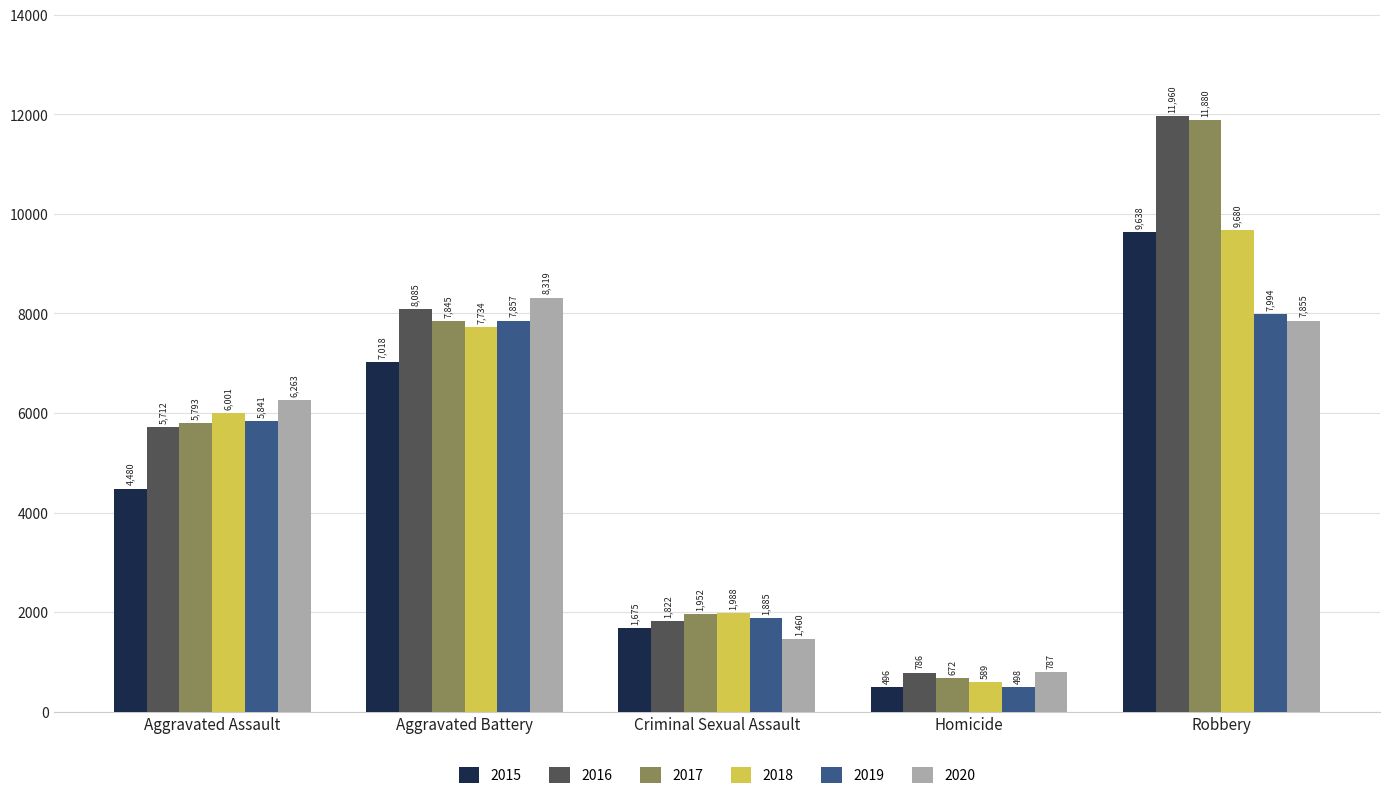

List the series in order of their peak value, highest first.

2016, 2017, 2018, 2015, 2020, 2019